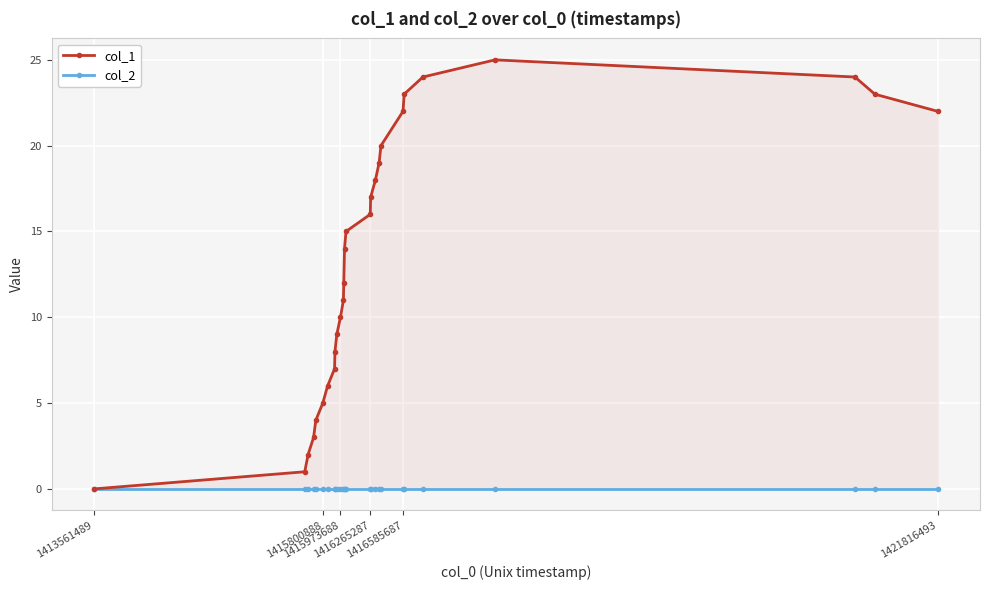

True or false: col_2 and col_1 cross at least once.

False